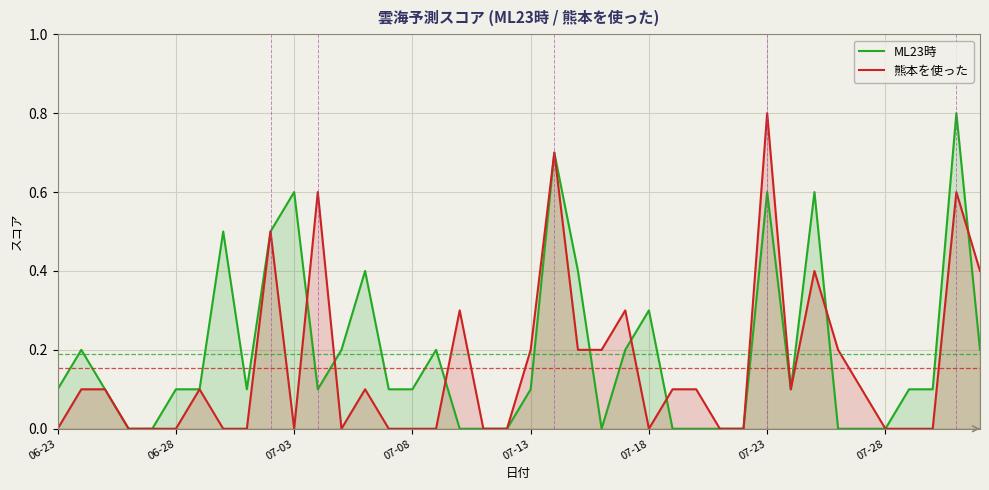

What is the maximum value shown in the chart?

0.8